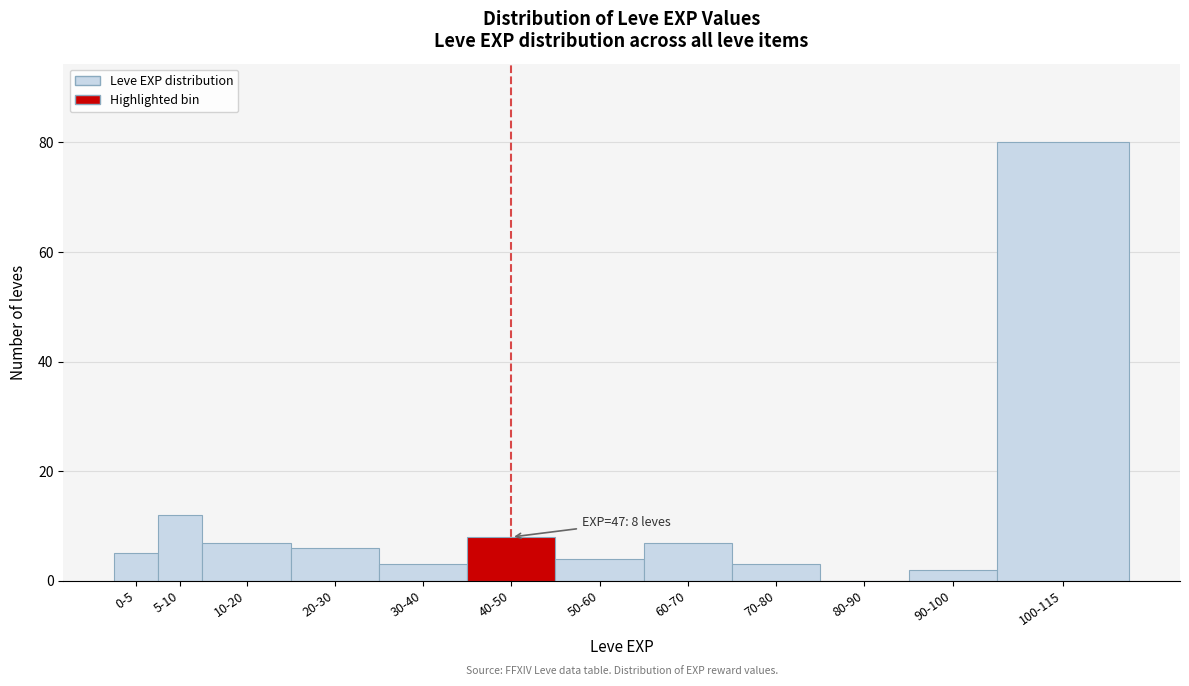

Reading right to left, transcribe all the data shown in this chart.

100-115=80	90-100=2	80-90=0	70-80=3	60-70=7	50-60=4	40-50=8	30-40=3	20-30=6	10-20=7	5-10=12	0-5=5